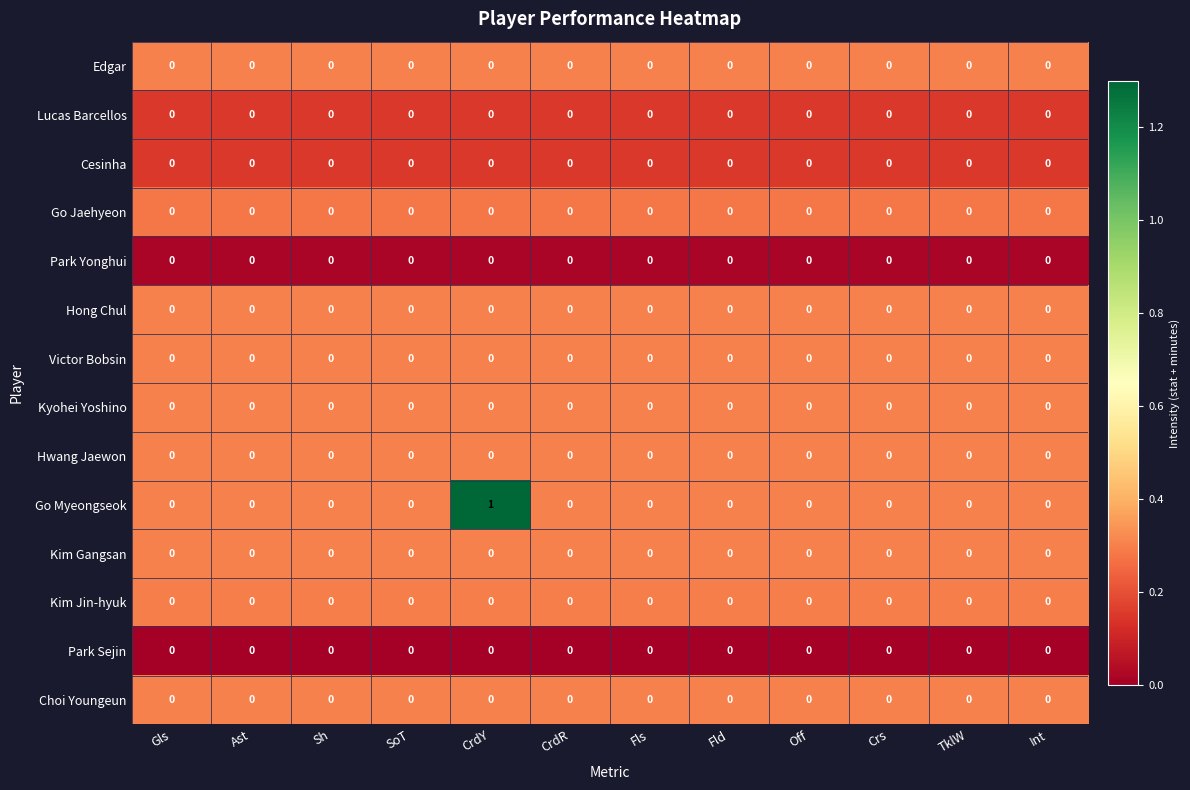

The value of Go Myeongseok at SoT is 1. True or false?

False